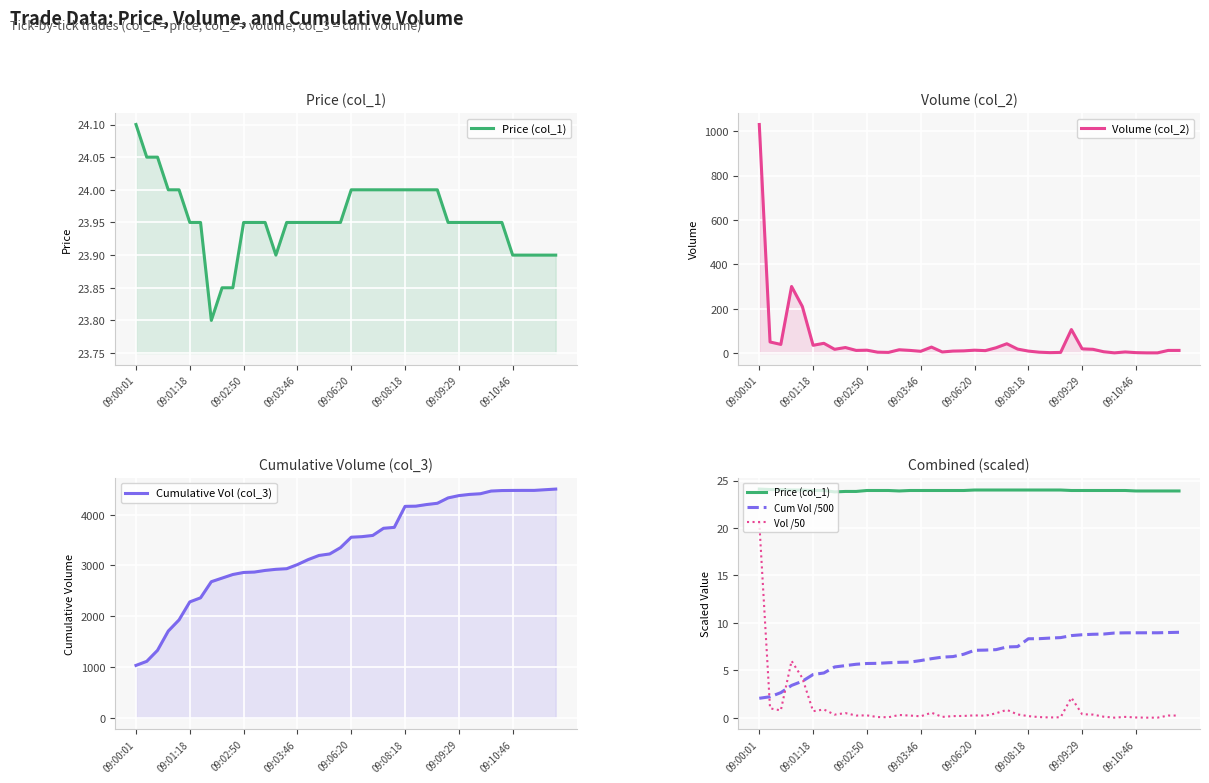

True or false: Volume (col_2) has more than 2 interior local peaks.

True